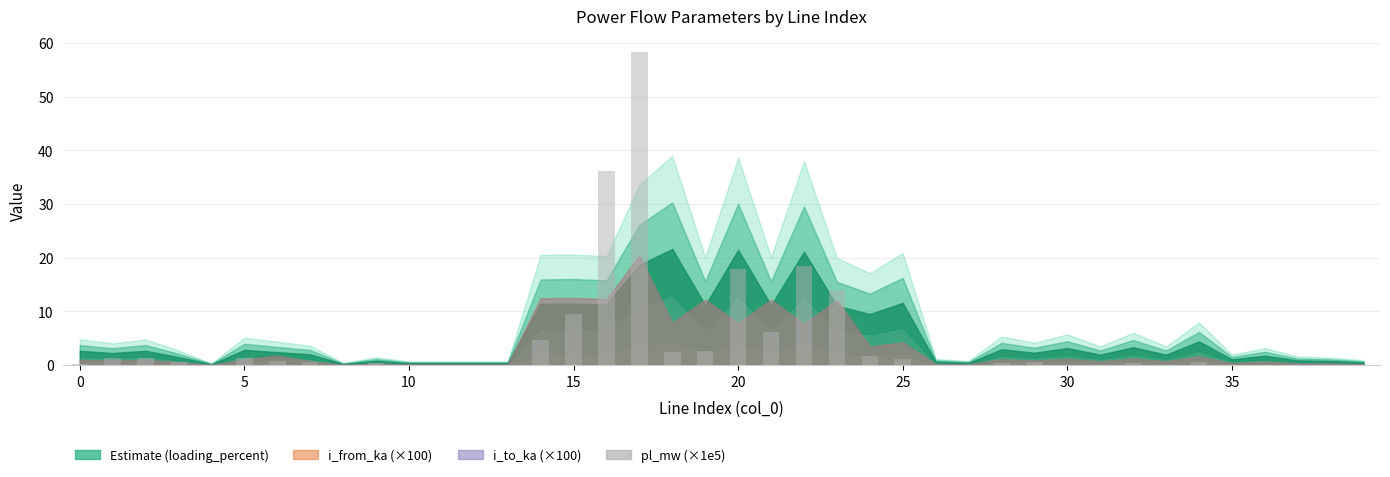

What is the greatest value displayed?

58.4